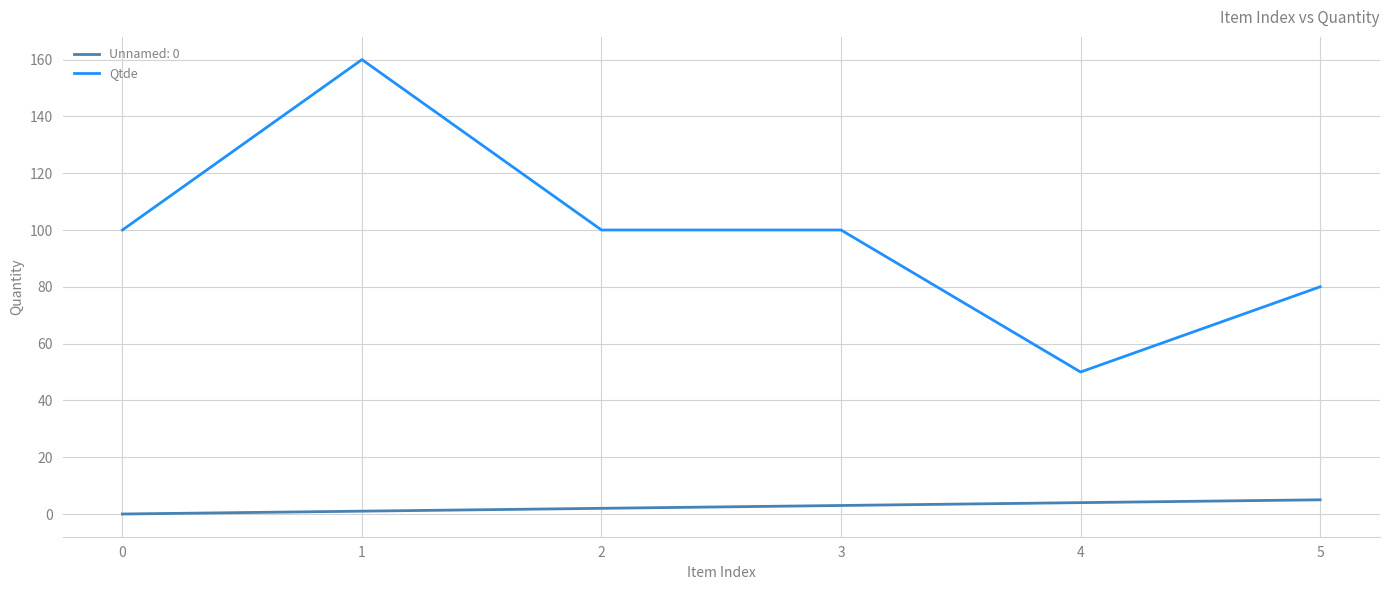

Is the value of Unnamed: 0 at 3 greater than the value of Qtde at 1?

No